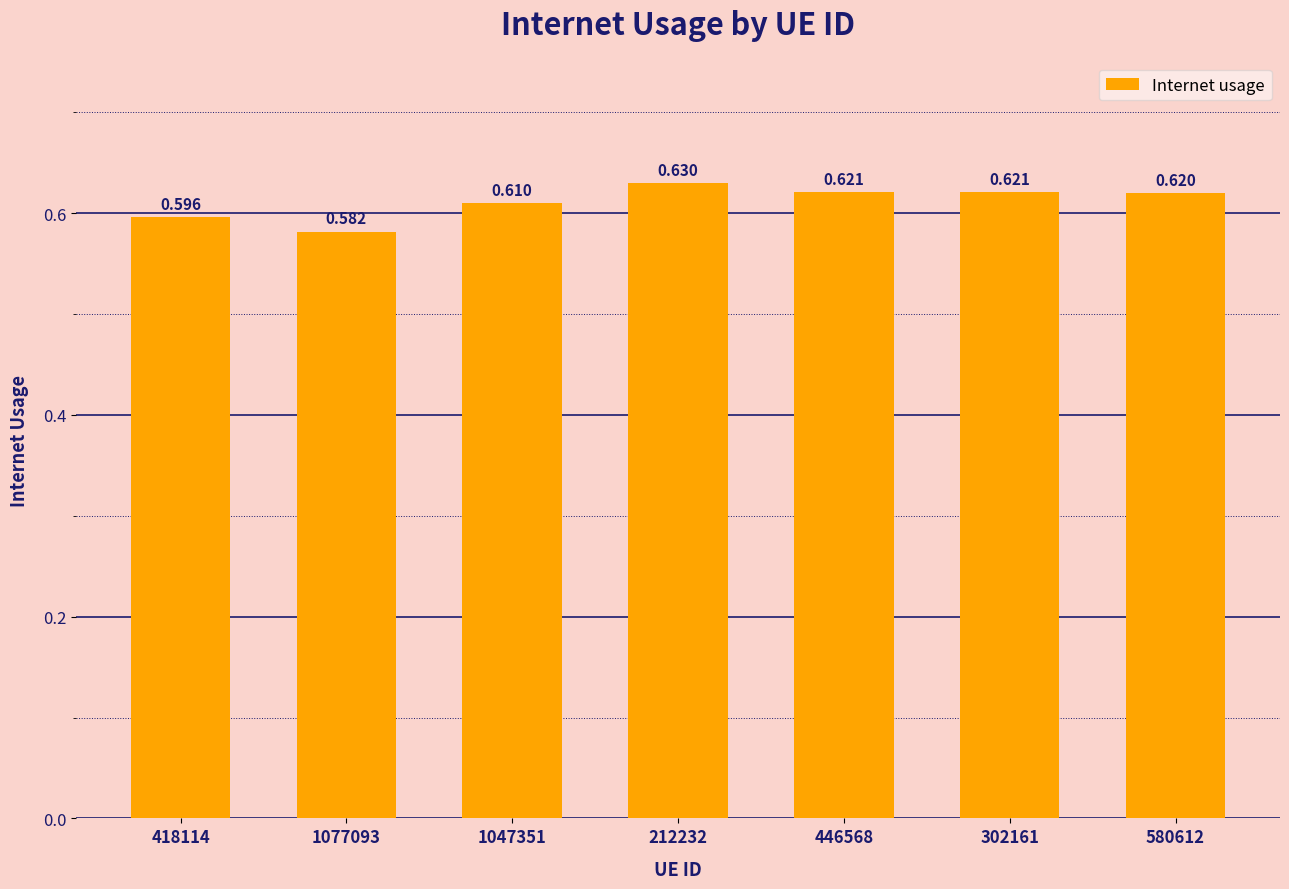

List the labels in order of value, largest first.

212232, 446568, 302161, 580612, 1047351, 418114, 1077093